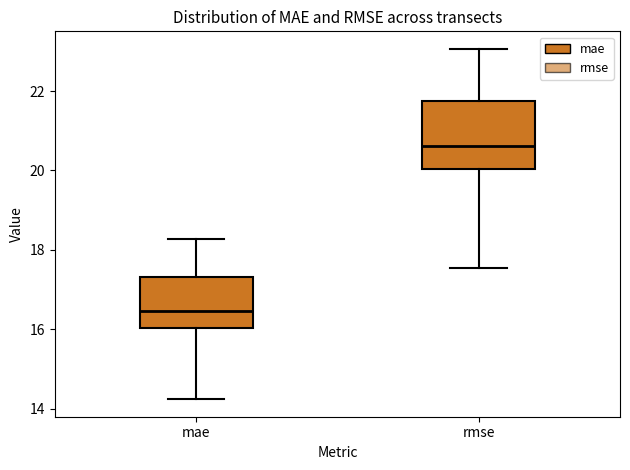

Which box is the tallest, from its lower edge to its upper edge?

rmse